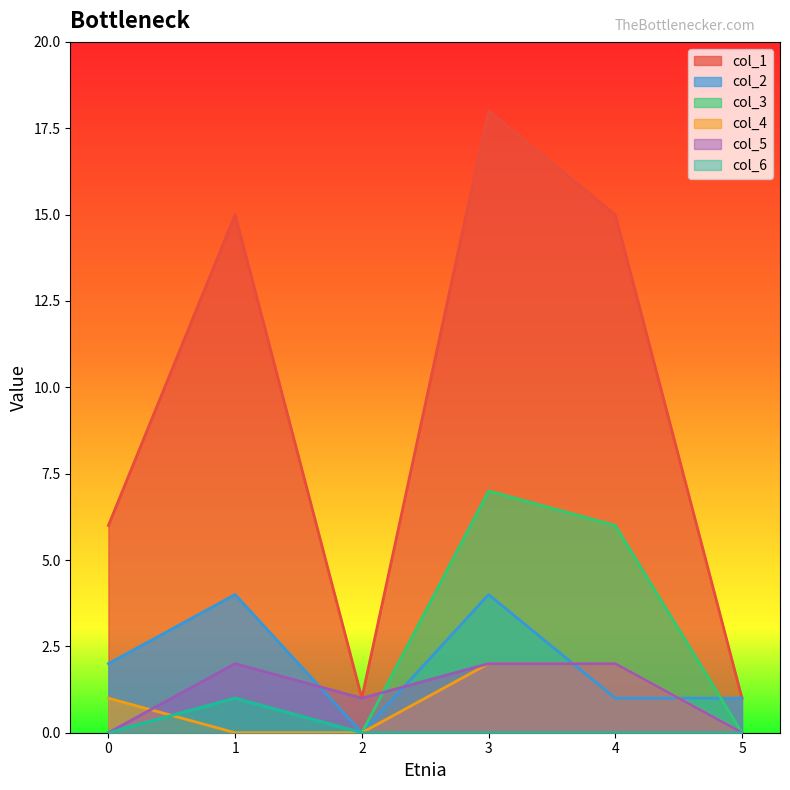

Which series has the widest spread of values?

col_1